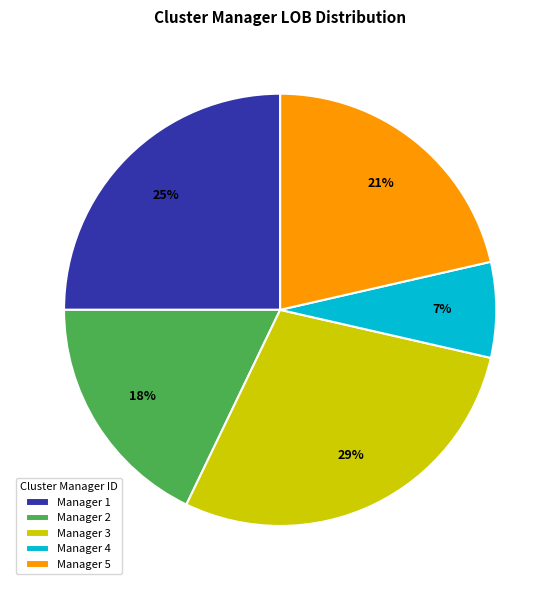

Between Manager 2 and Manager 4, which is larger?

Manager 2